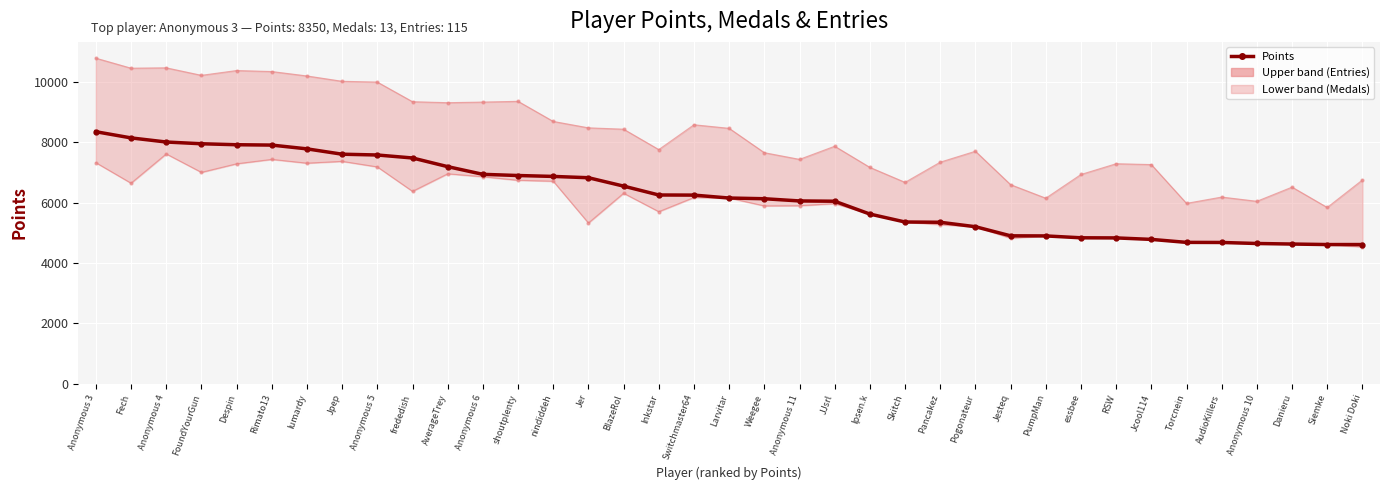

Where does the Points series first go above 6153?

Anonymous 3